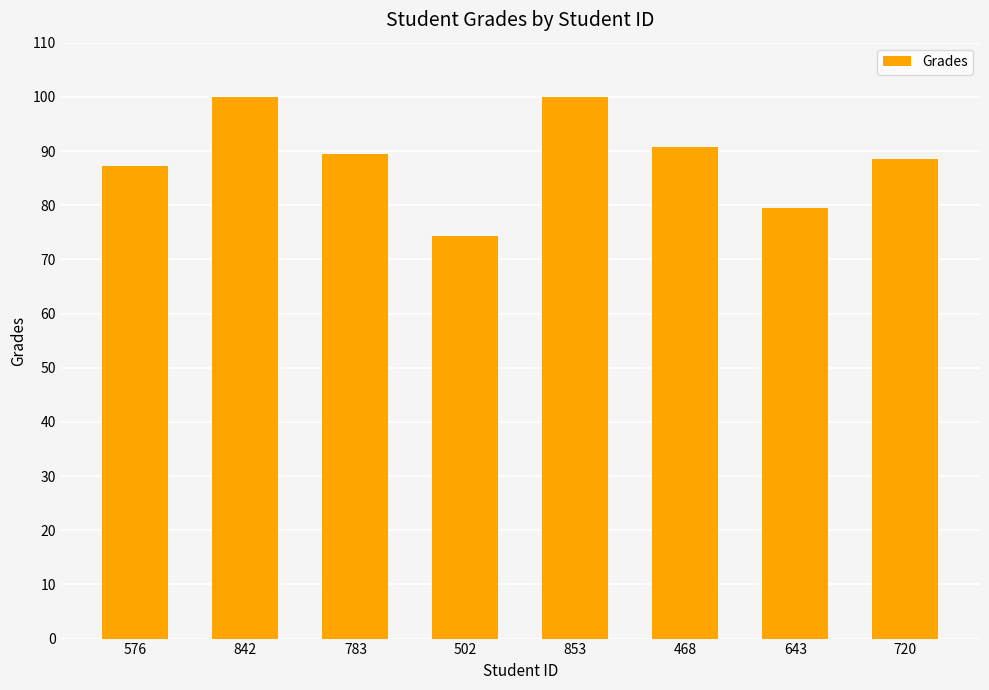

The value at 576 is 142.9. True or false?

False